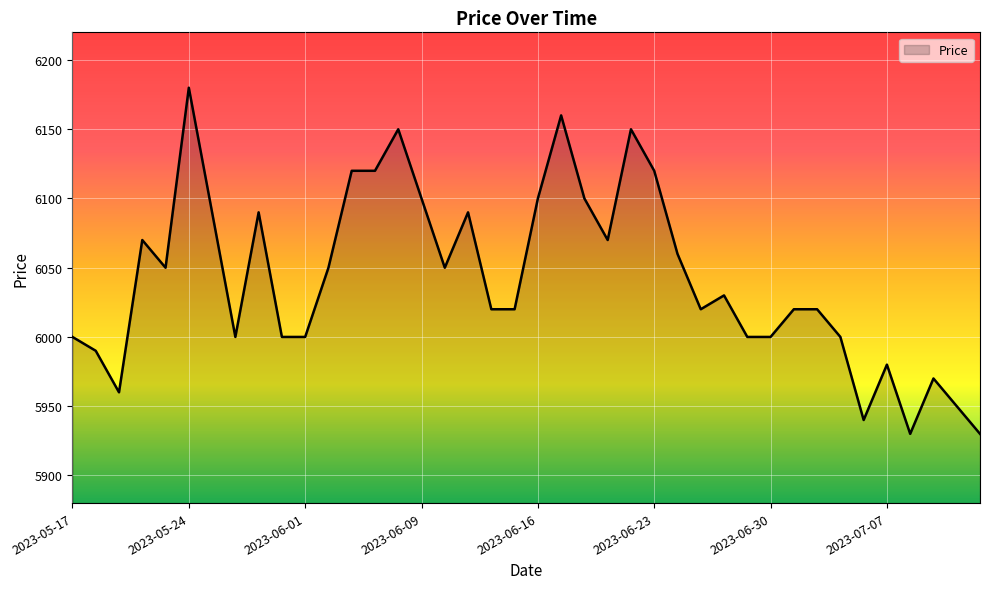

What is the difference between the maximum and minimum values?

250